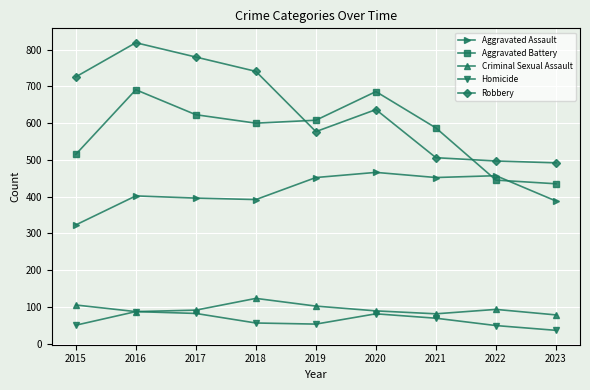

At which label does Aggravated Assault reach its minimum?

2015